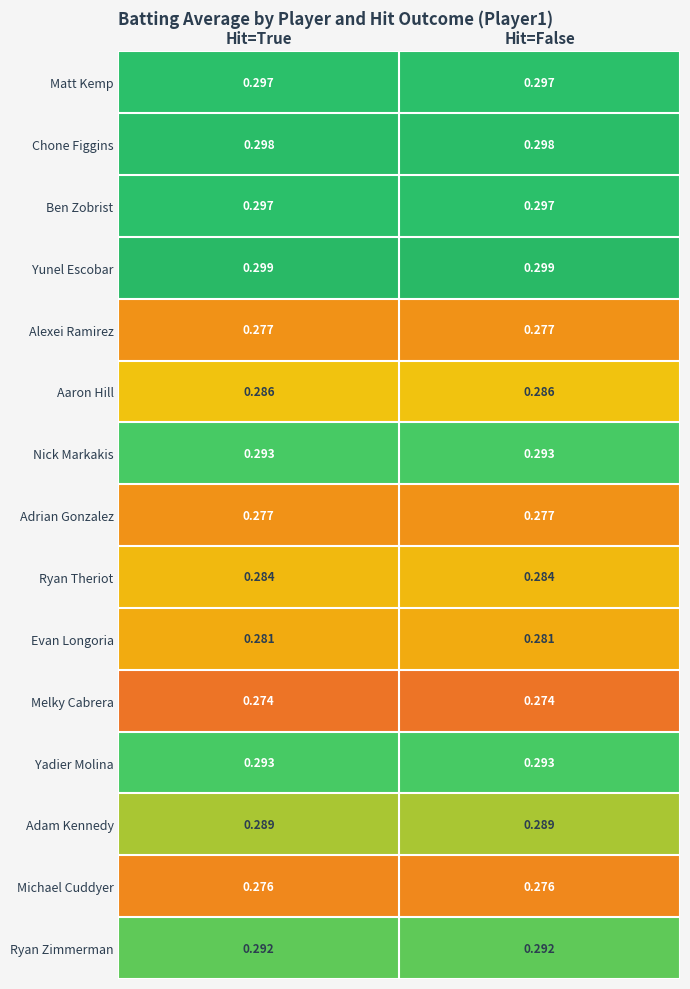

What is the total value across all series at Hit=True?

4.3